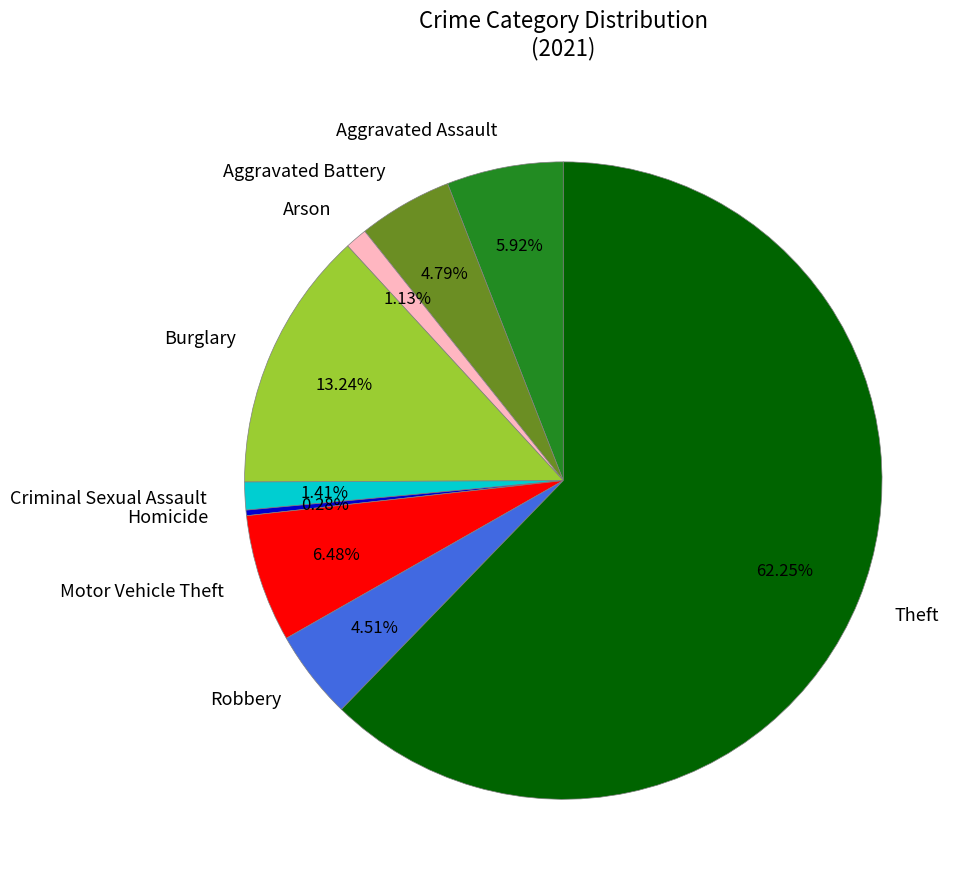

What percentage is the Aggravated Battery slice, to the nearest percent?

5%